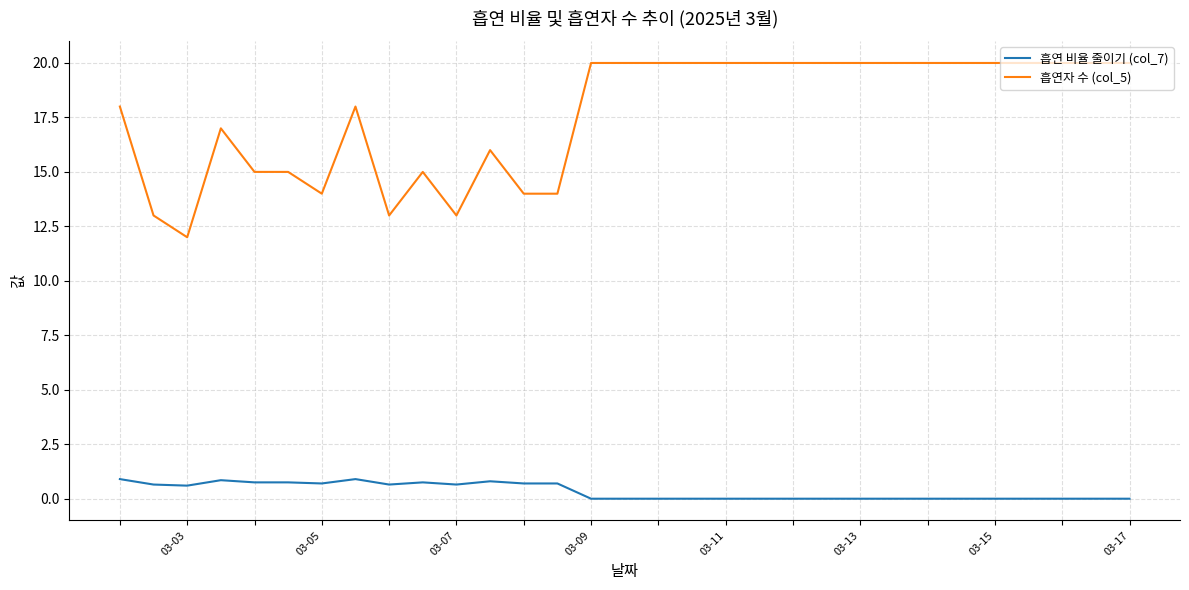

Which series has the largest total across all categories?

흡연자 수 (col_5)